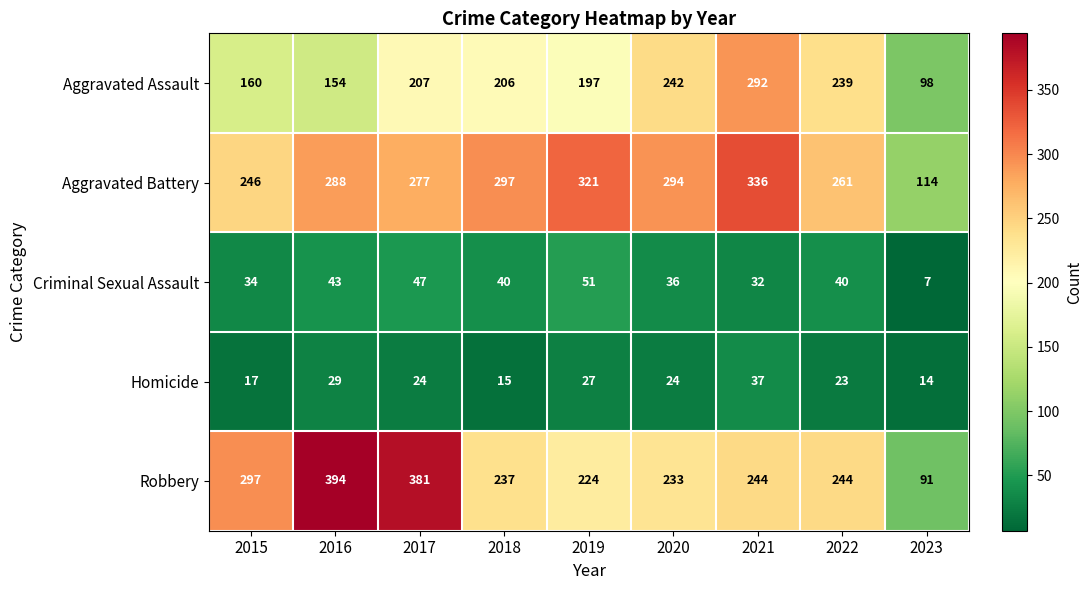

What value does the Homicide series have at 2018, to the nearest 5?

15